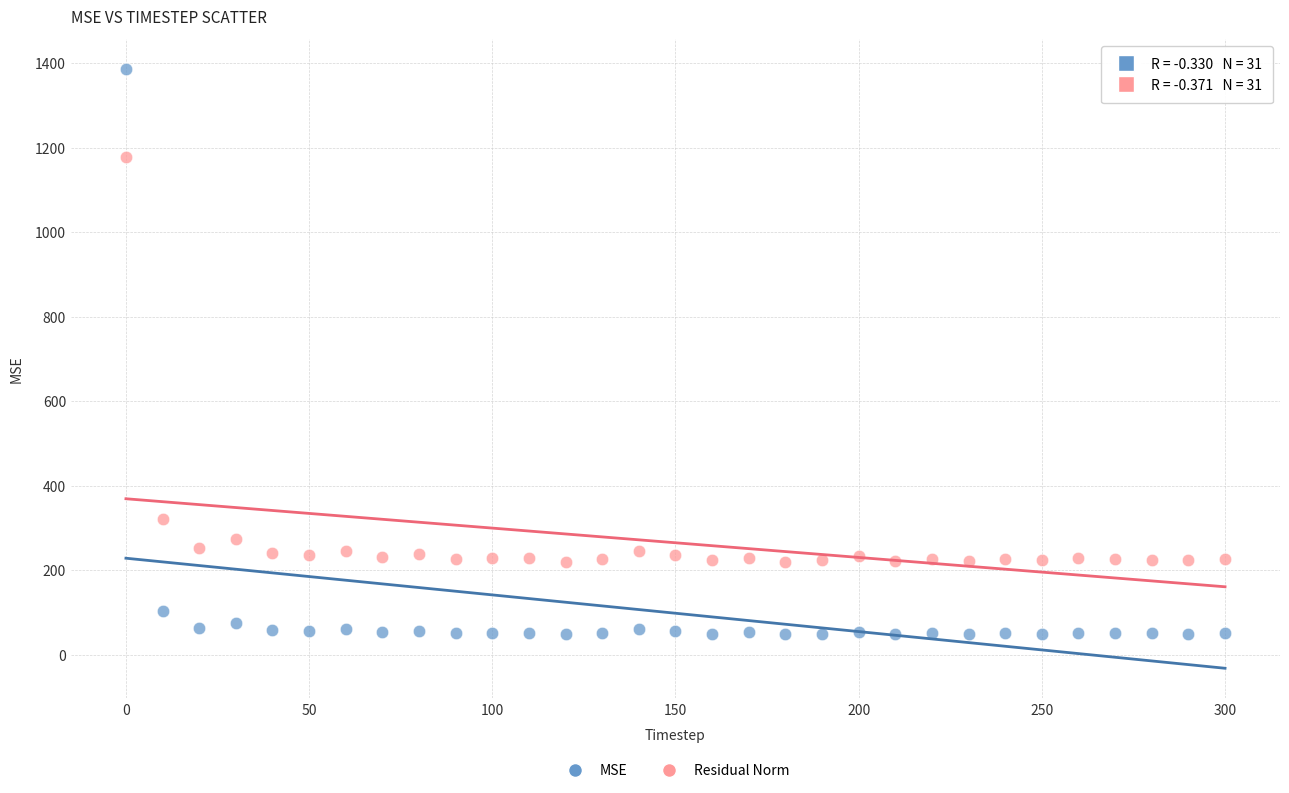

What is the X range (max minus min) for the scatter plot?

300.0